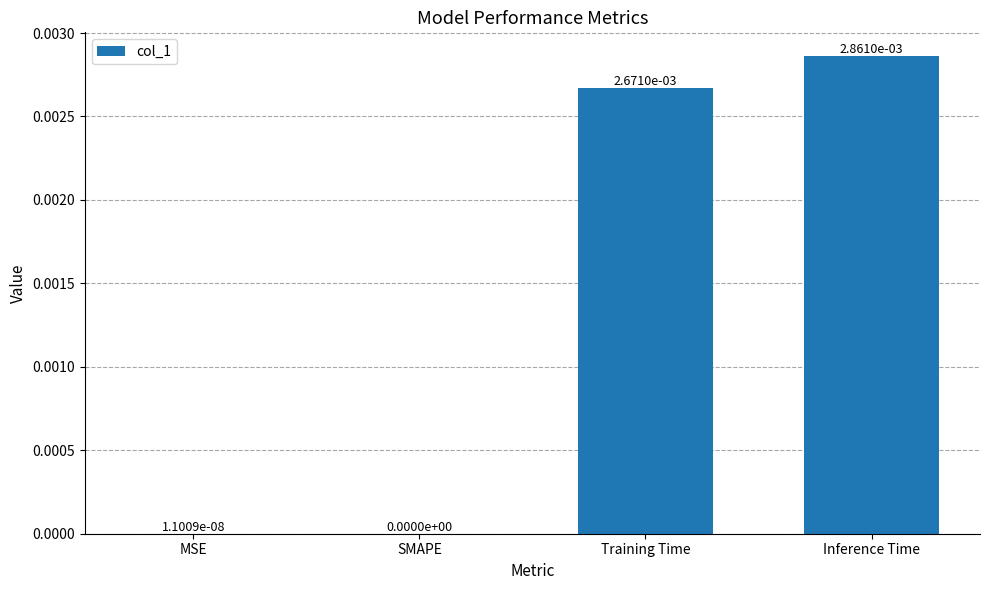

Which label corresponds to the largest value in the chart?

Inference Time